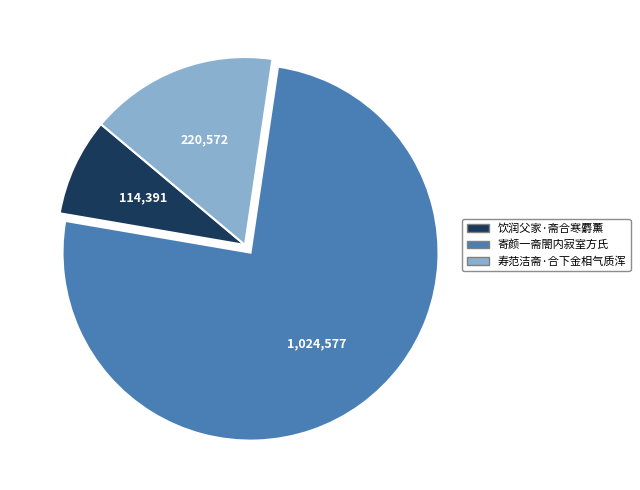

Which category has the smallest portion of the pie?

饮润父家·斋合寒麝薰